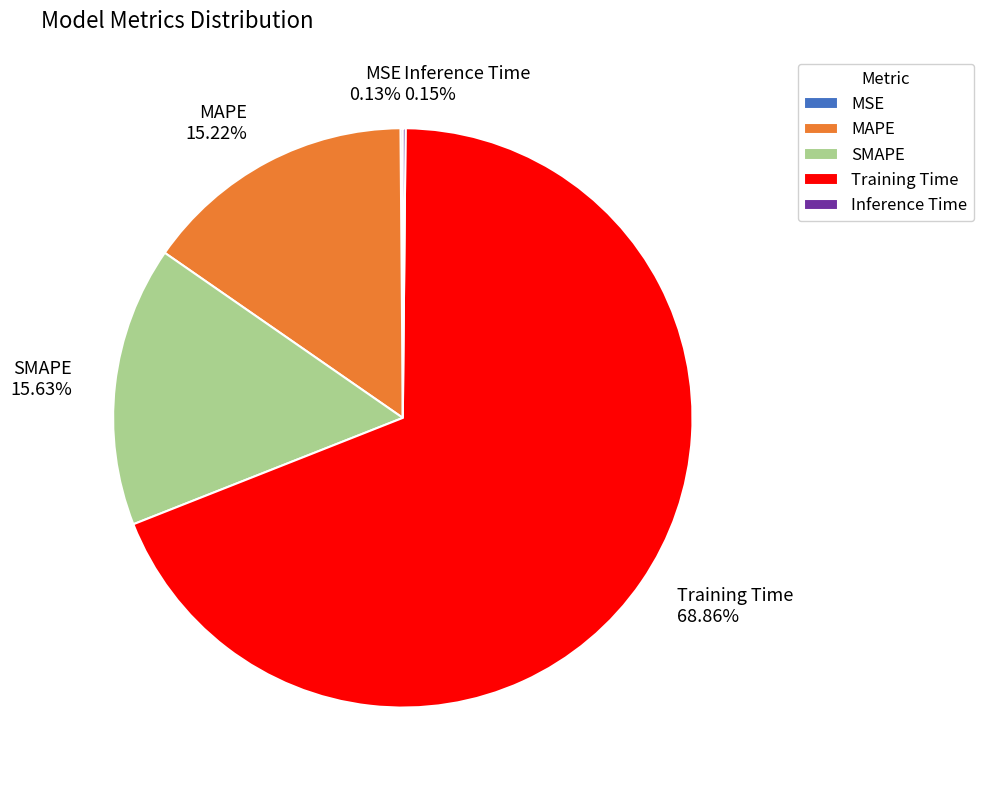

To the nearest percent, what portion does SMAPE represent?

16%